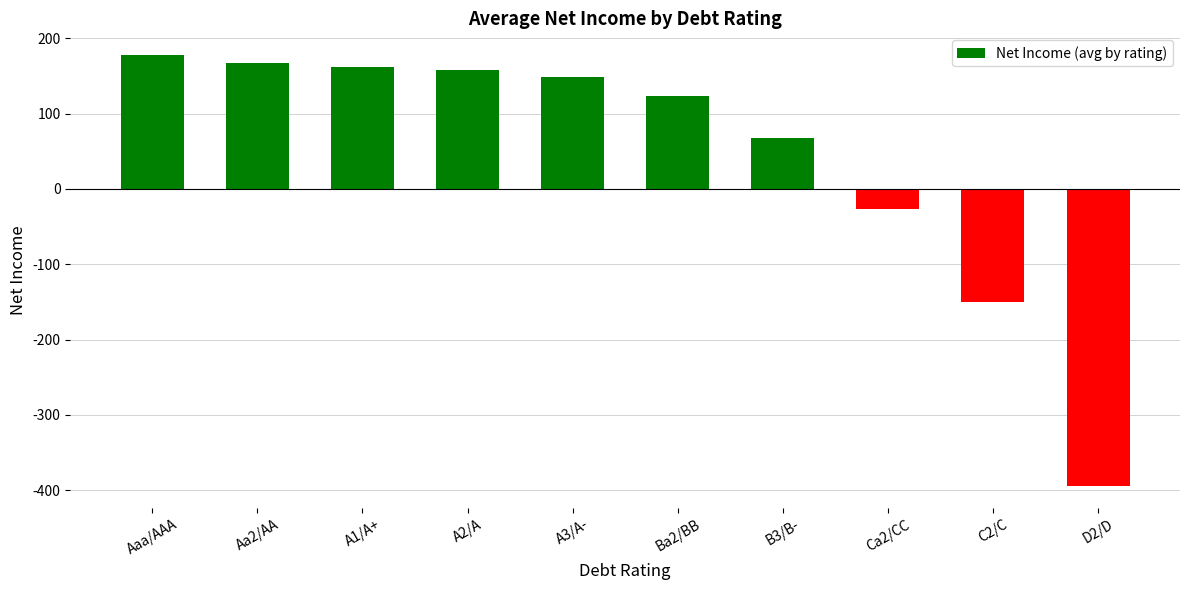

The value at D2/D is -553.7. True or false?

False